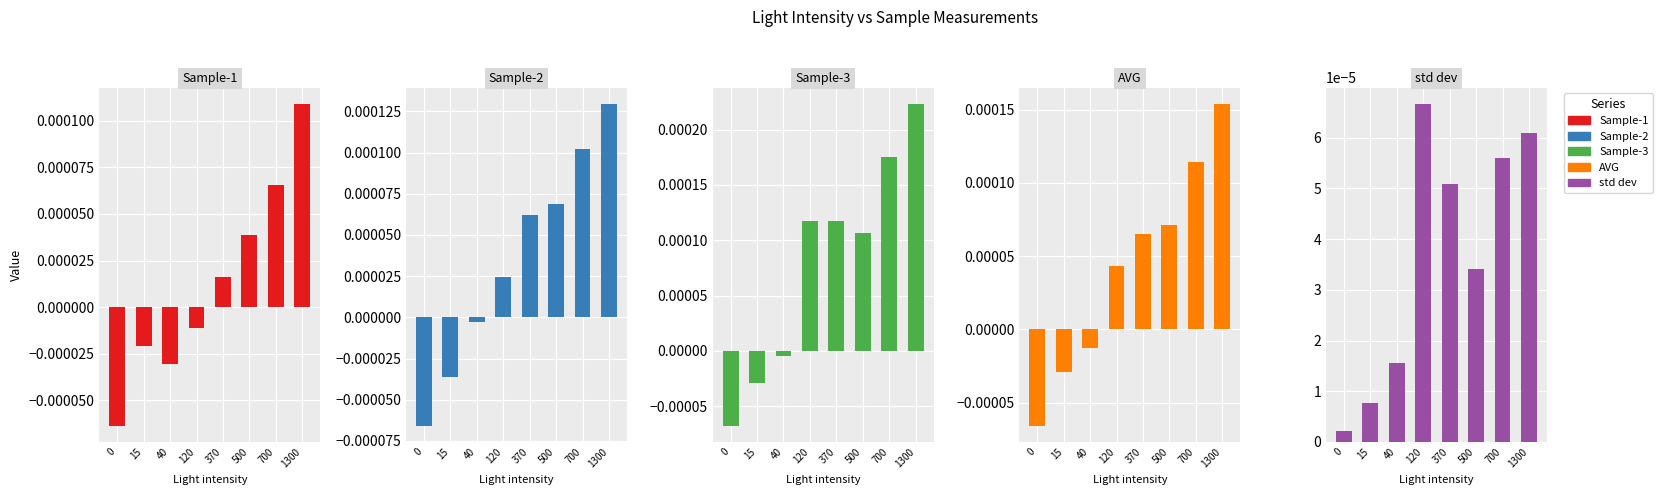

What are all the series names shown in the legend?

Sample-1, Sample-2, Sample-3, AVG, std dev